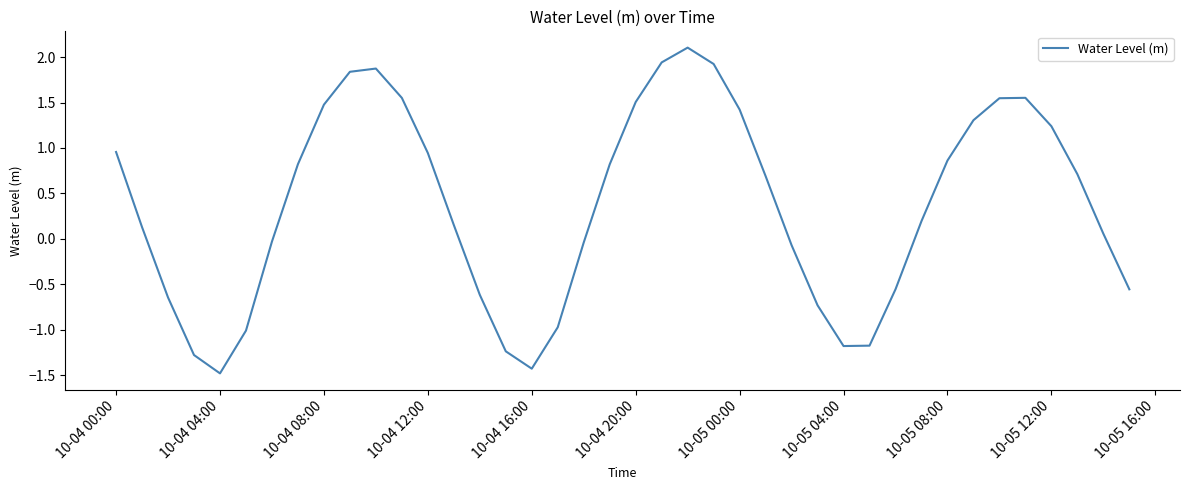

What is the difference between the maximum and minimum values?

3.6